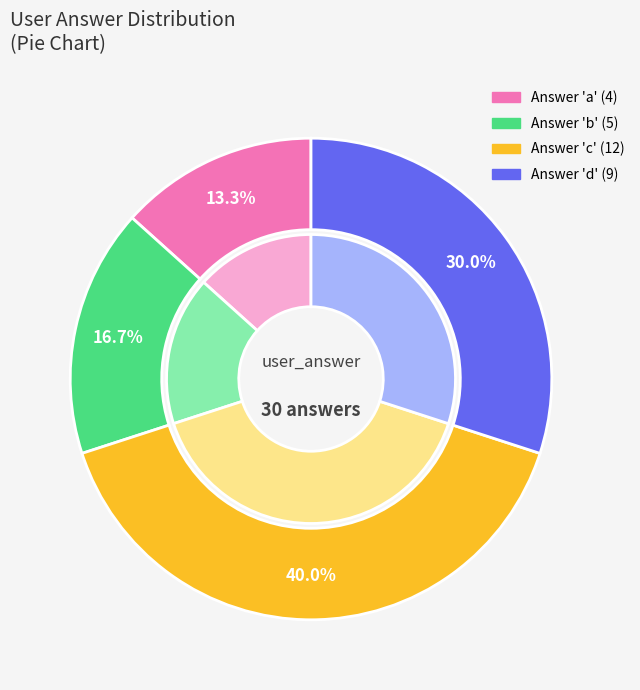

Is there any slice that represents more than half of the pie?

No